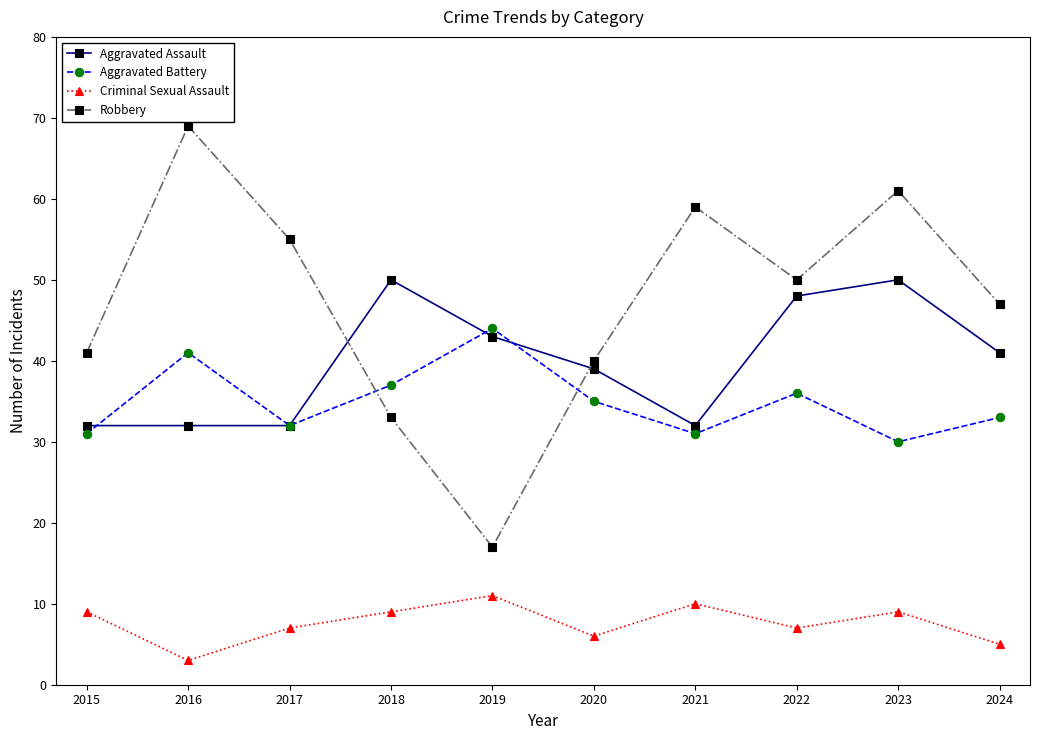

List the series in order of their peak value, highest first.

Robbery, Aggravated Assault, Aggravated Battery, Criminal Sexual Assault